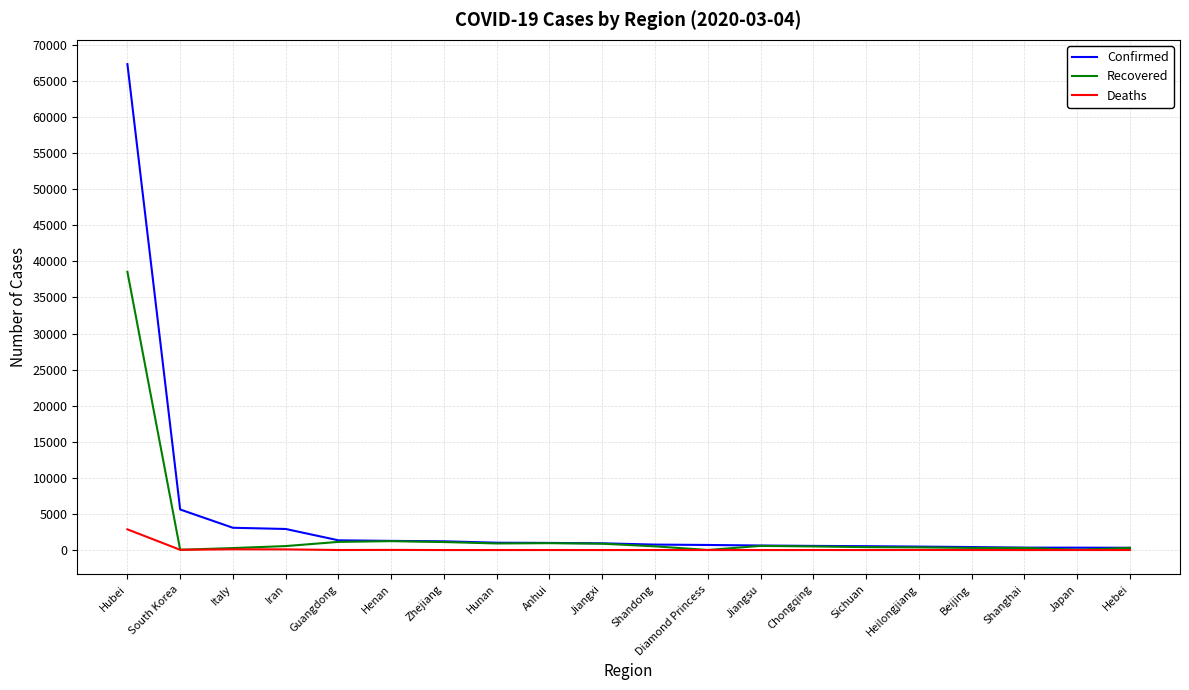

What is the total value across all series at Heilongjiang?

866